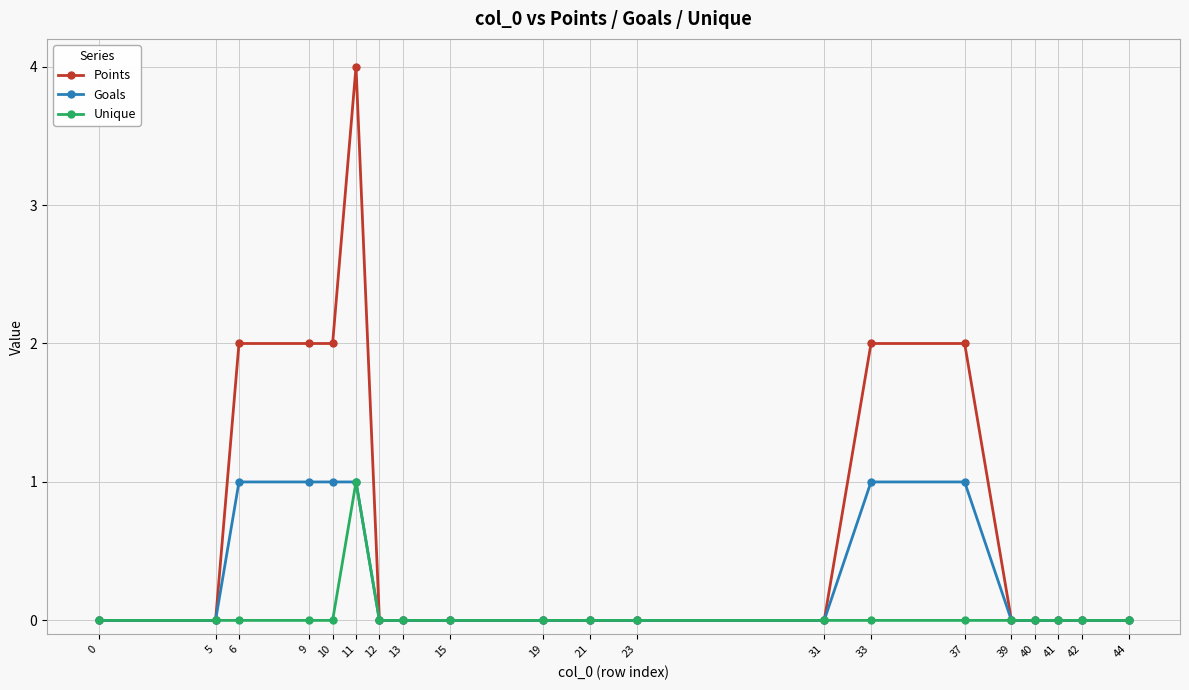

The Points series shows 2 at 10. True or false?

True